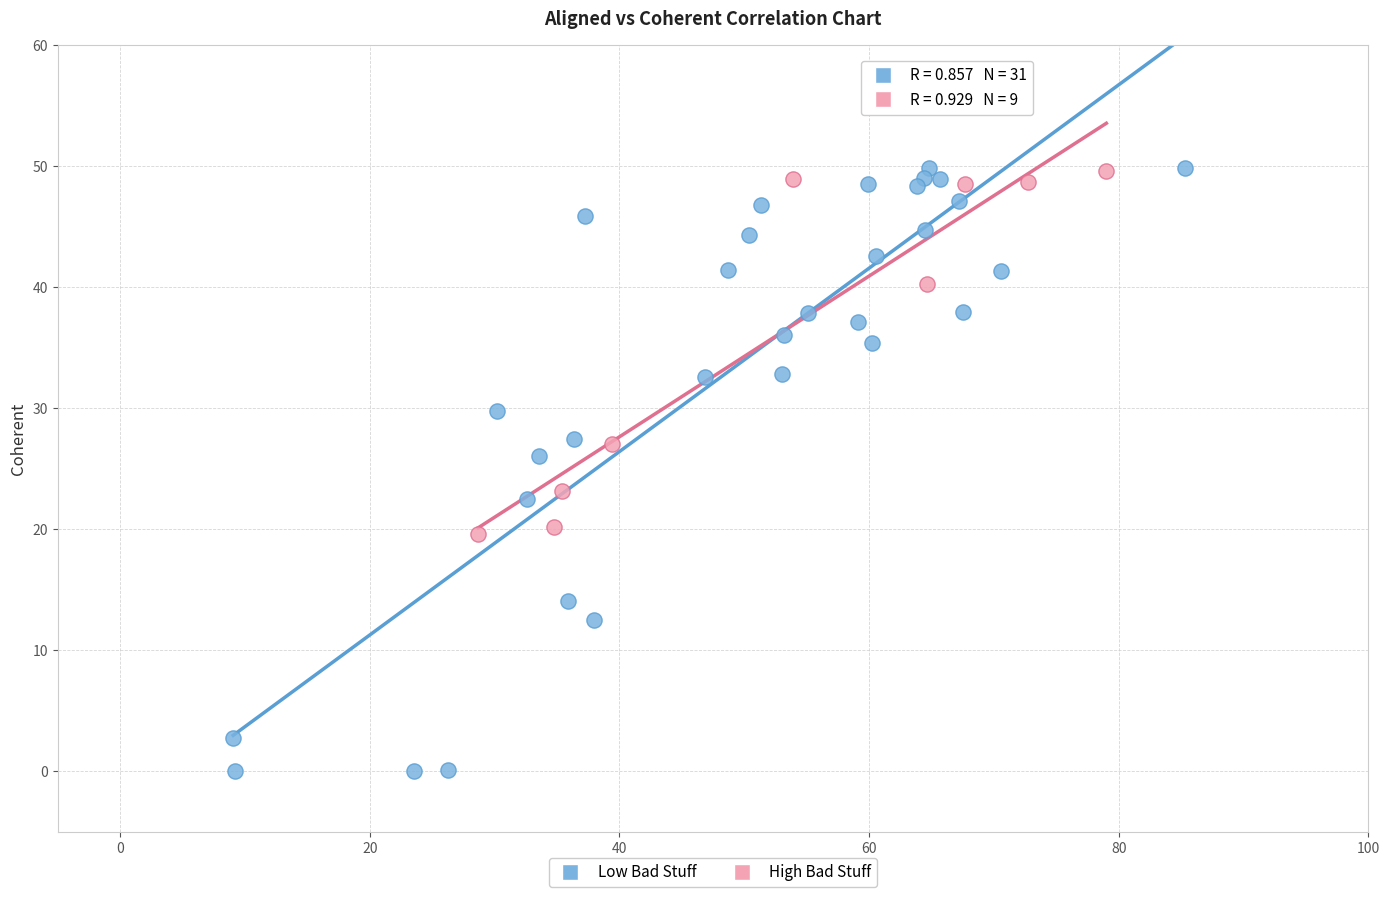

Which series contains the lowest Y value?

Low Bad Stuff